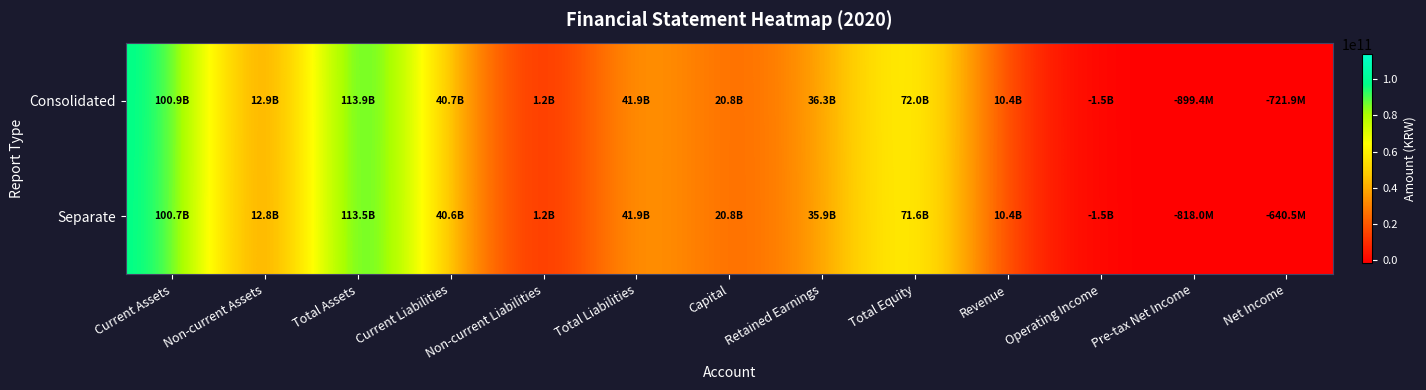

Which series has the largest range (max minus min)?

Consolidated